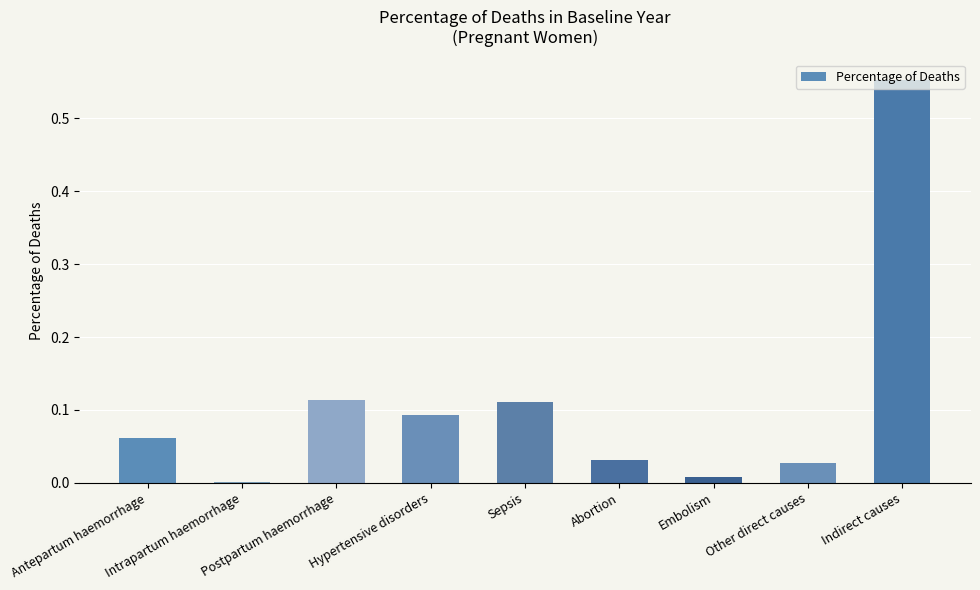

What is the sum of all values?

1.0